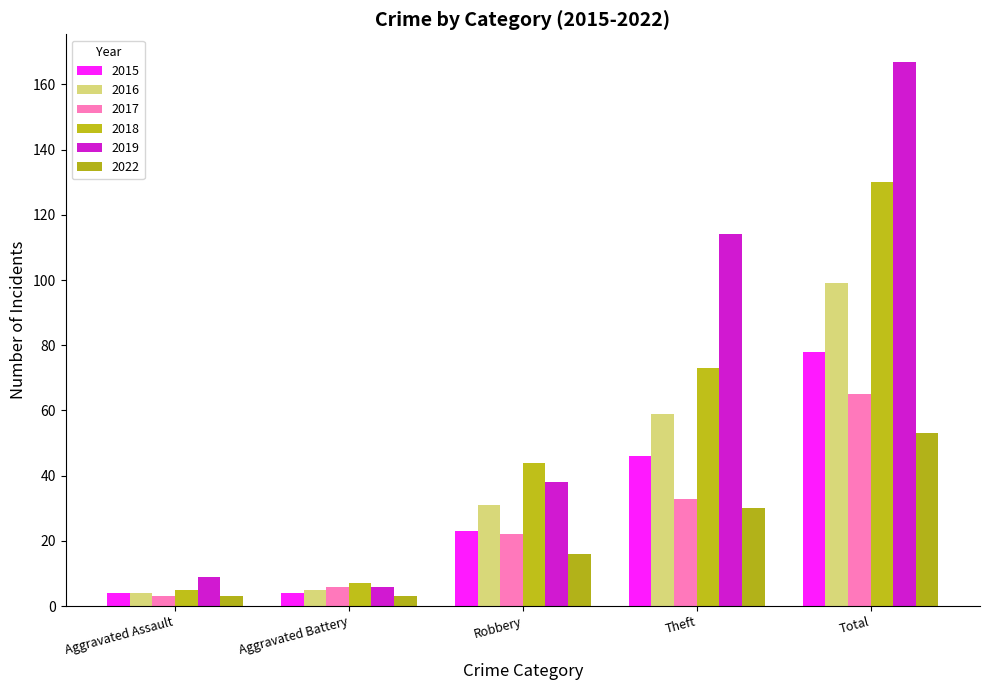

At which label is 2015 closest to 41?

Theft